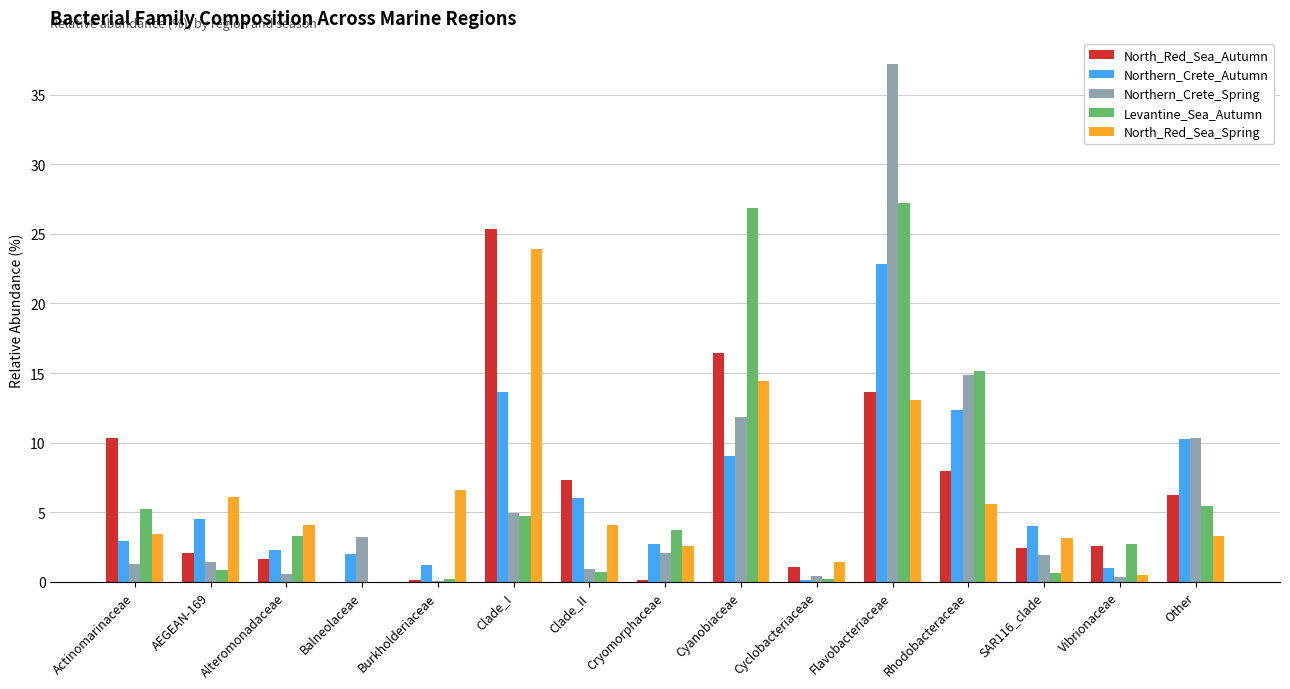

The Northern_Crete_Autumn series shows 2.0 at Balneolaceae. True or false?

True